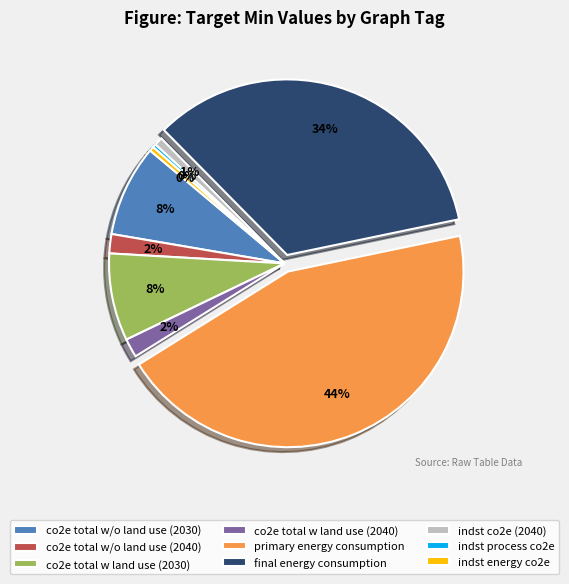

Which has a higher value, final energy consumption or primary energy consumption?

primary energy consumption